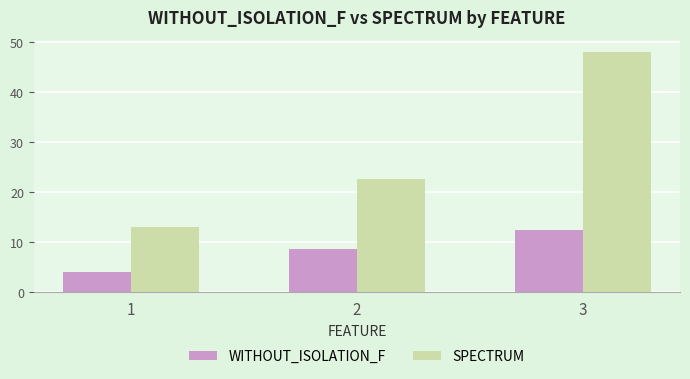

What is the lowest value of the WITHOUT_ISOLATION_F series?

4.0